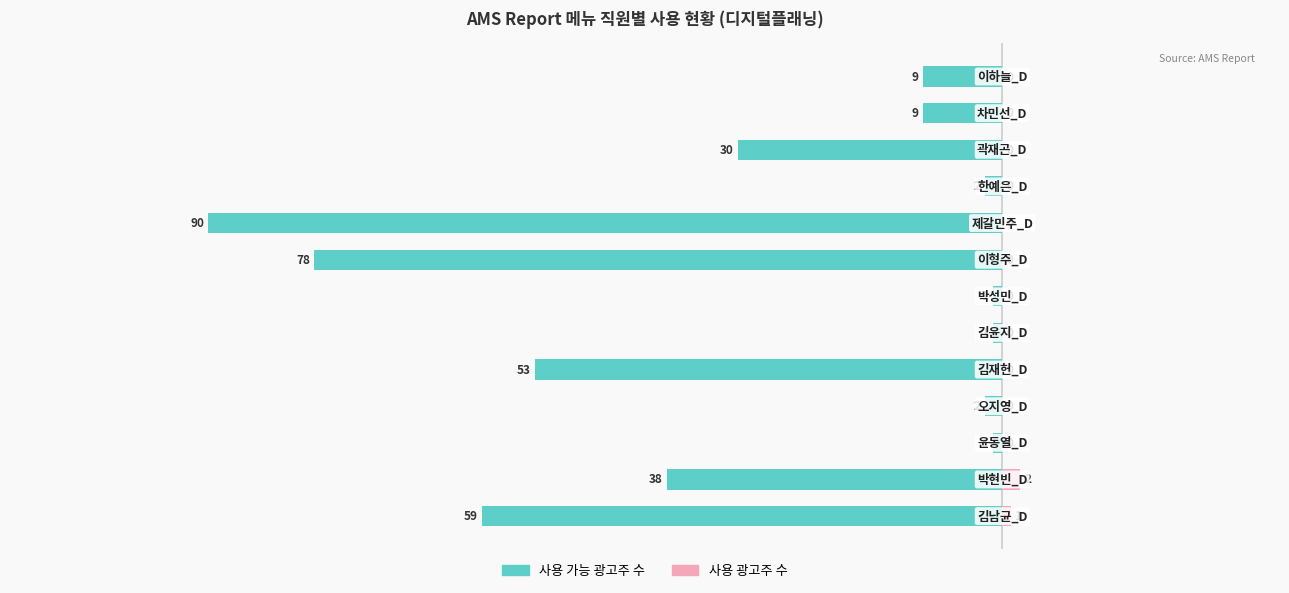

How many groups of bars are there?

13